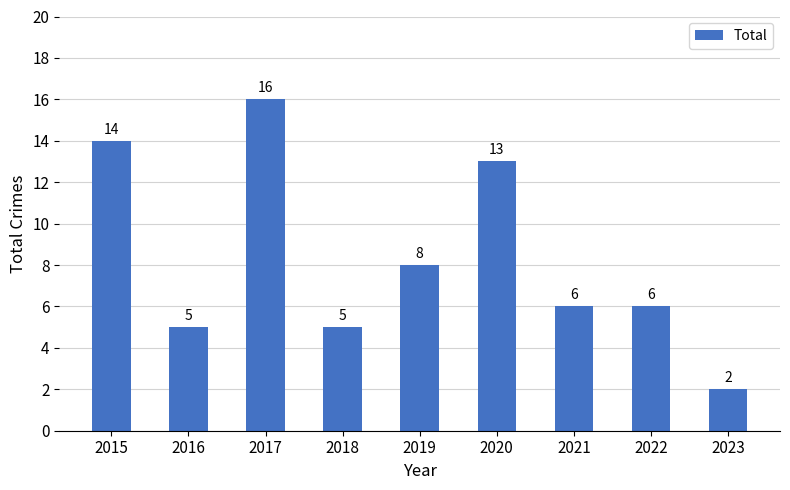

What is the difference between the values at 2020 and 2017?

3